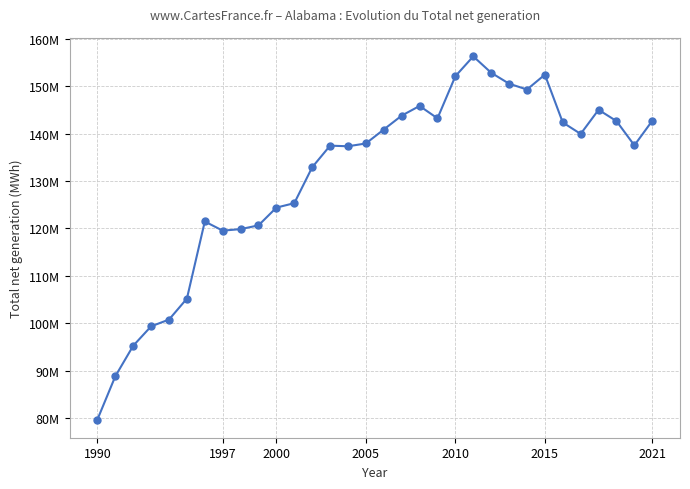

True or false: the data has more than 2 interior local peaks.

True